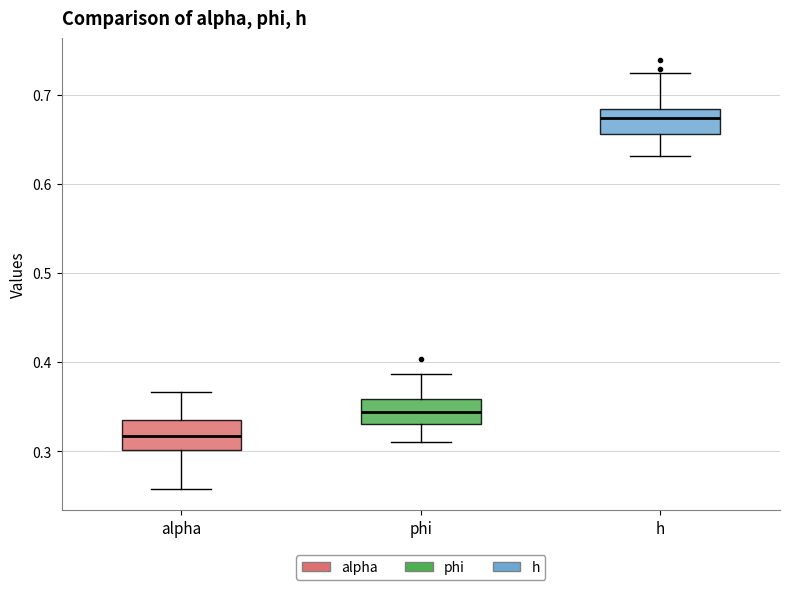

Reading left to right, read every box against the y-axis: the position of its median line, the range the box covers, and the ends of its whiskers. The values are not printed on the chart, so give them approximately, as read against the axis.

alpha: median 0.32, box 0.30 to 0.34, whiskers 0.26 to 0.37
phi: median 0.34, box 0.33 to 0.36, whiskers 0.31 to 0.39
h: median 0.67, box 0.66 to 0.68, whiskers 0.63 to 0.72